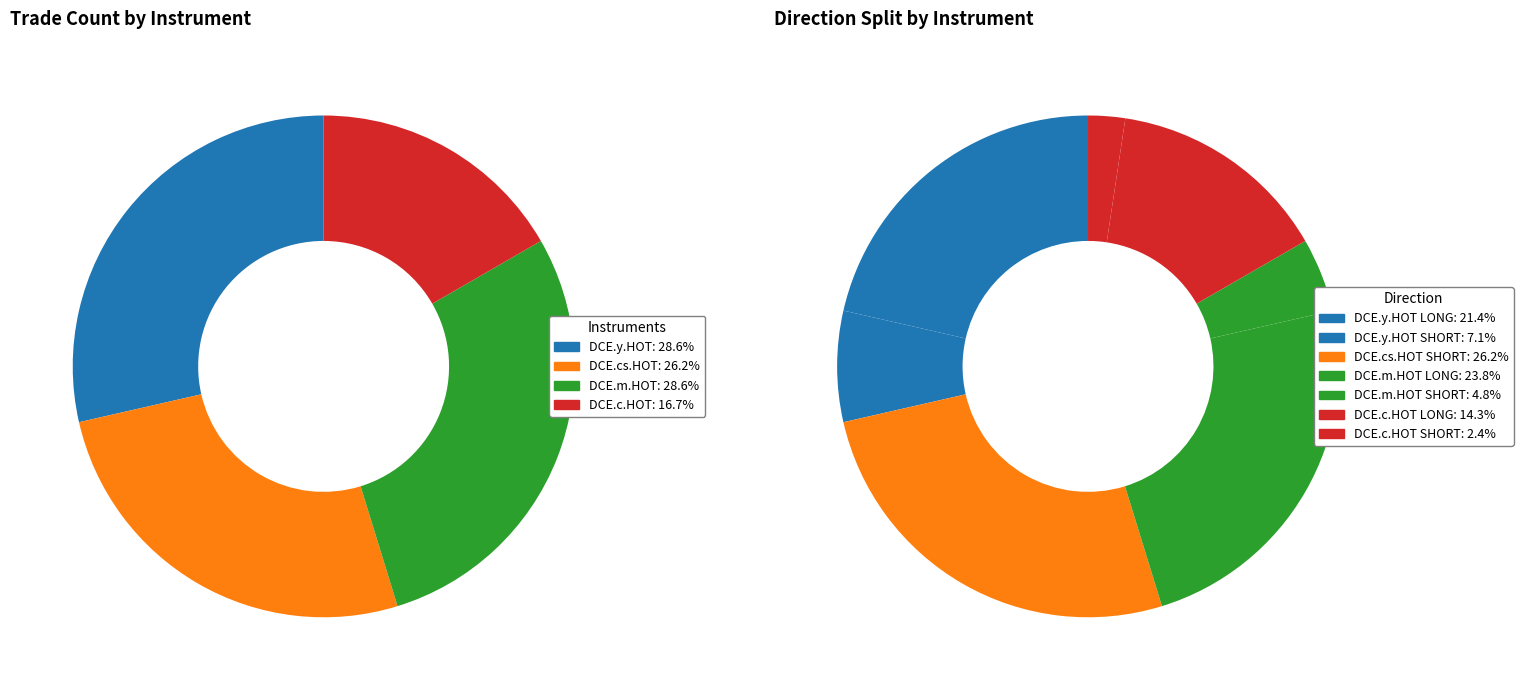

Is there a majority slice in this chart?

No